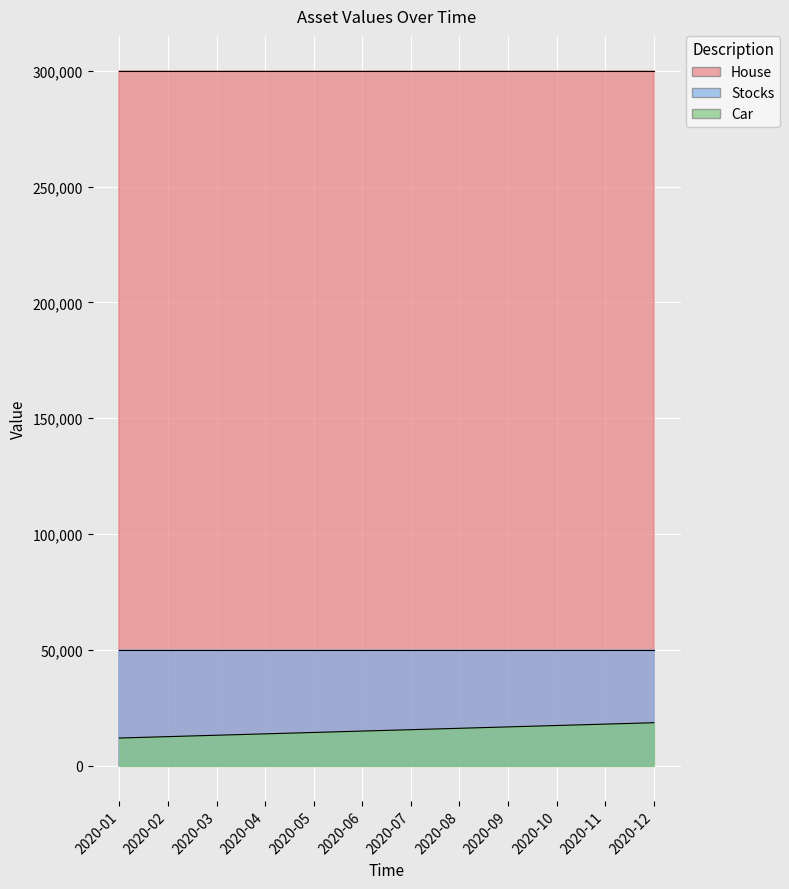

What is the difference between the Car values at 2020-09 and 2020-10?

600